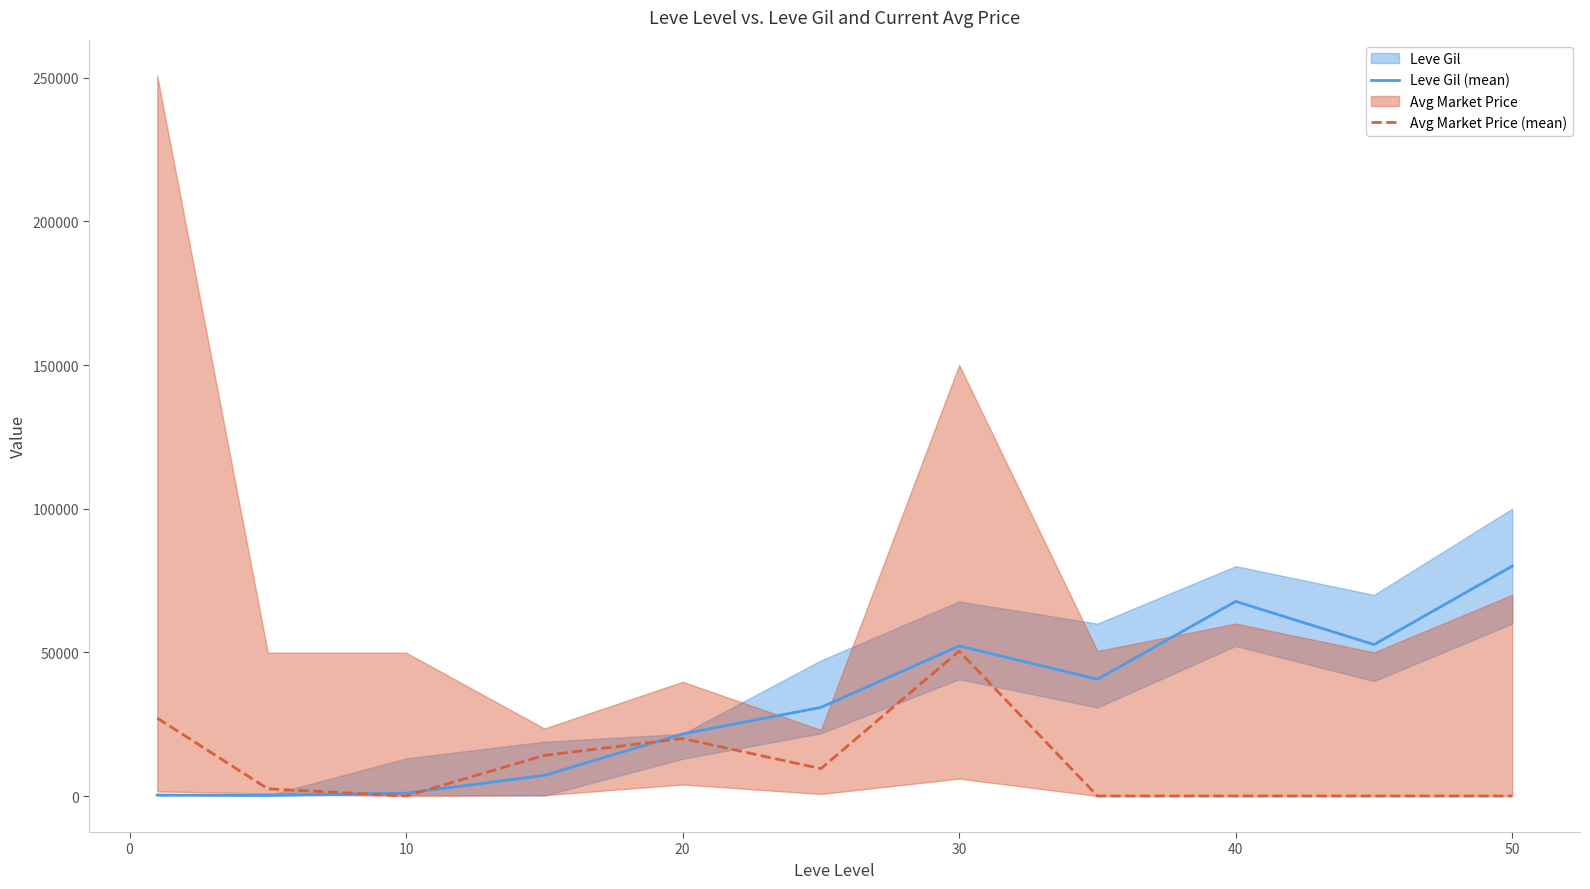

How many interior local valleys does the Leve Gil (mean) series have?

3